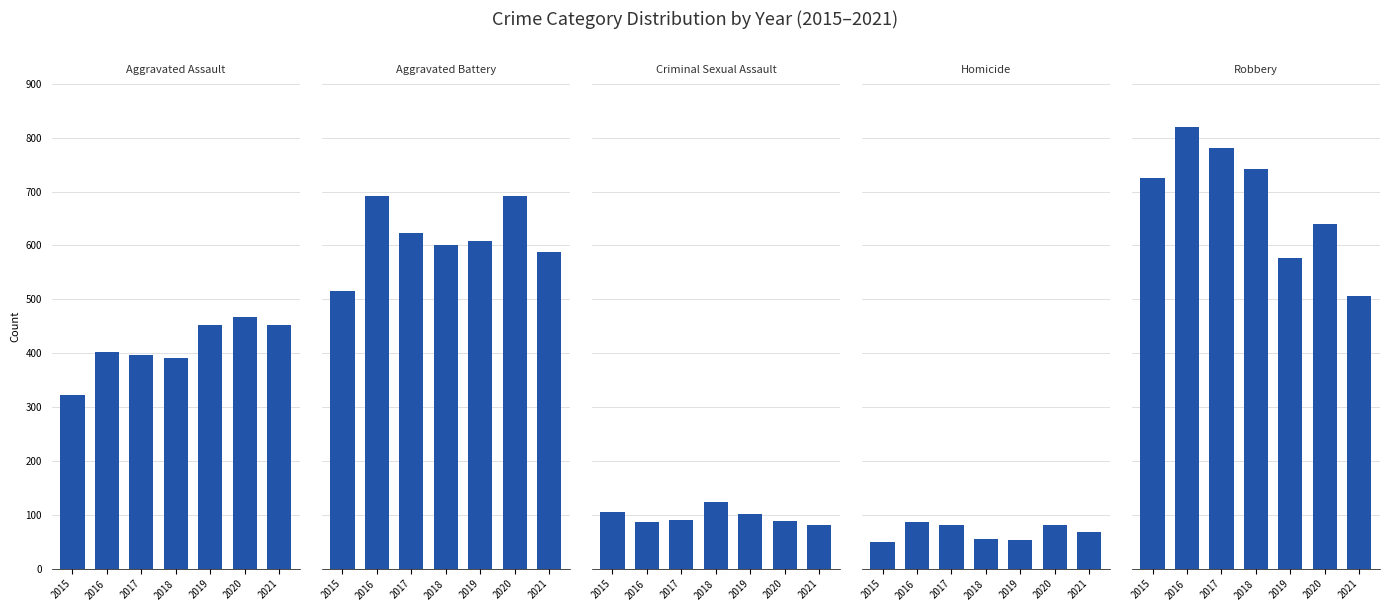

What is the average value of the Aggravated Battery series?

616